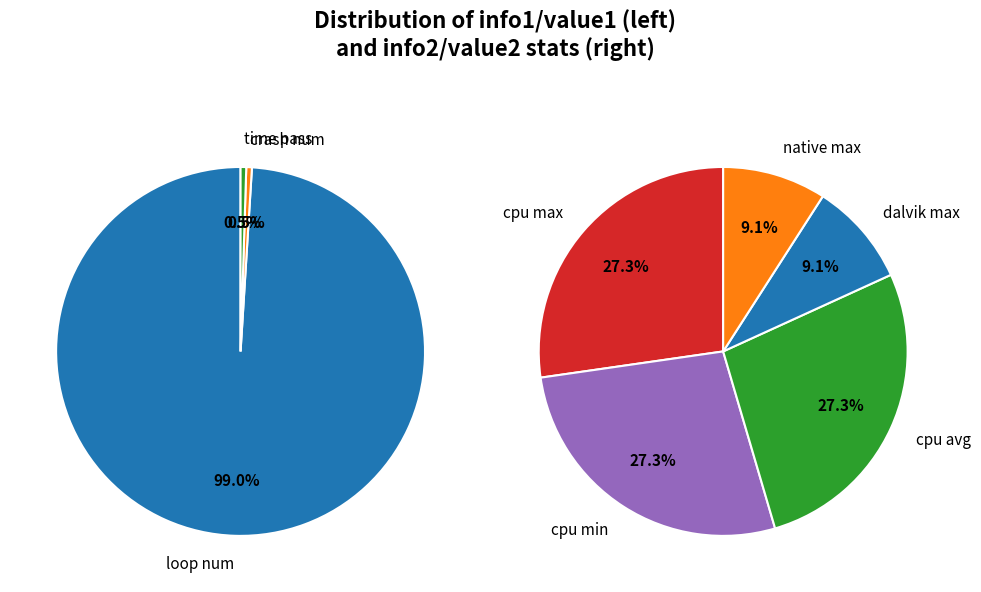

The native max/min/avg=0 slice represents 13% of the pie. True or false?

False